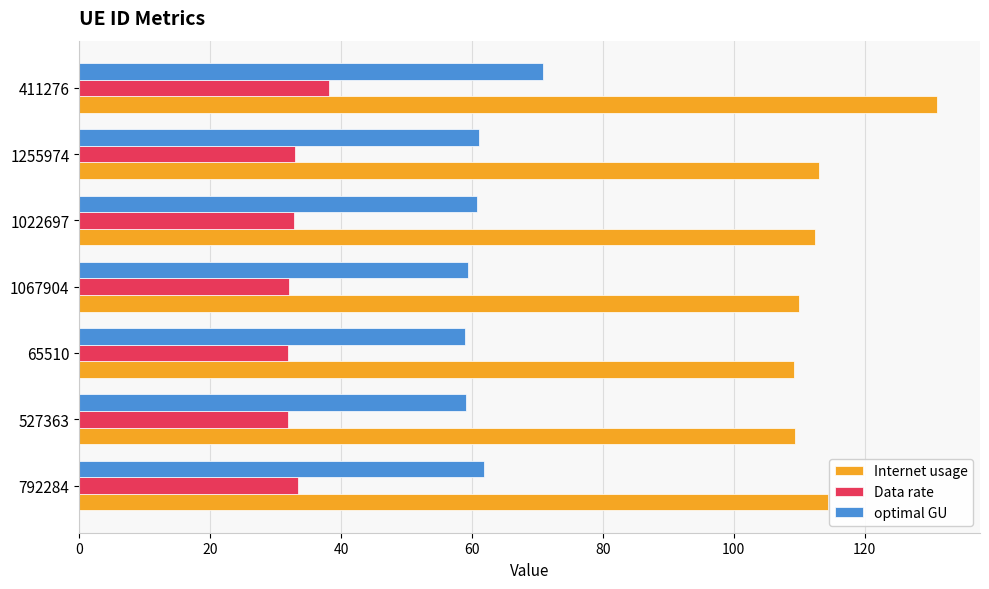

Which series has the largest range (max minus min)?

Internet usage